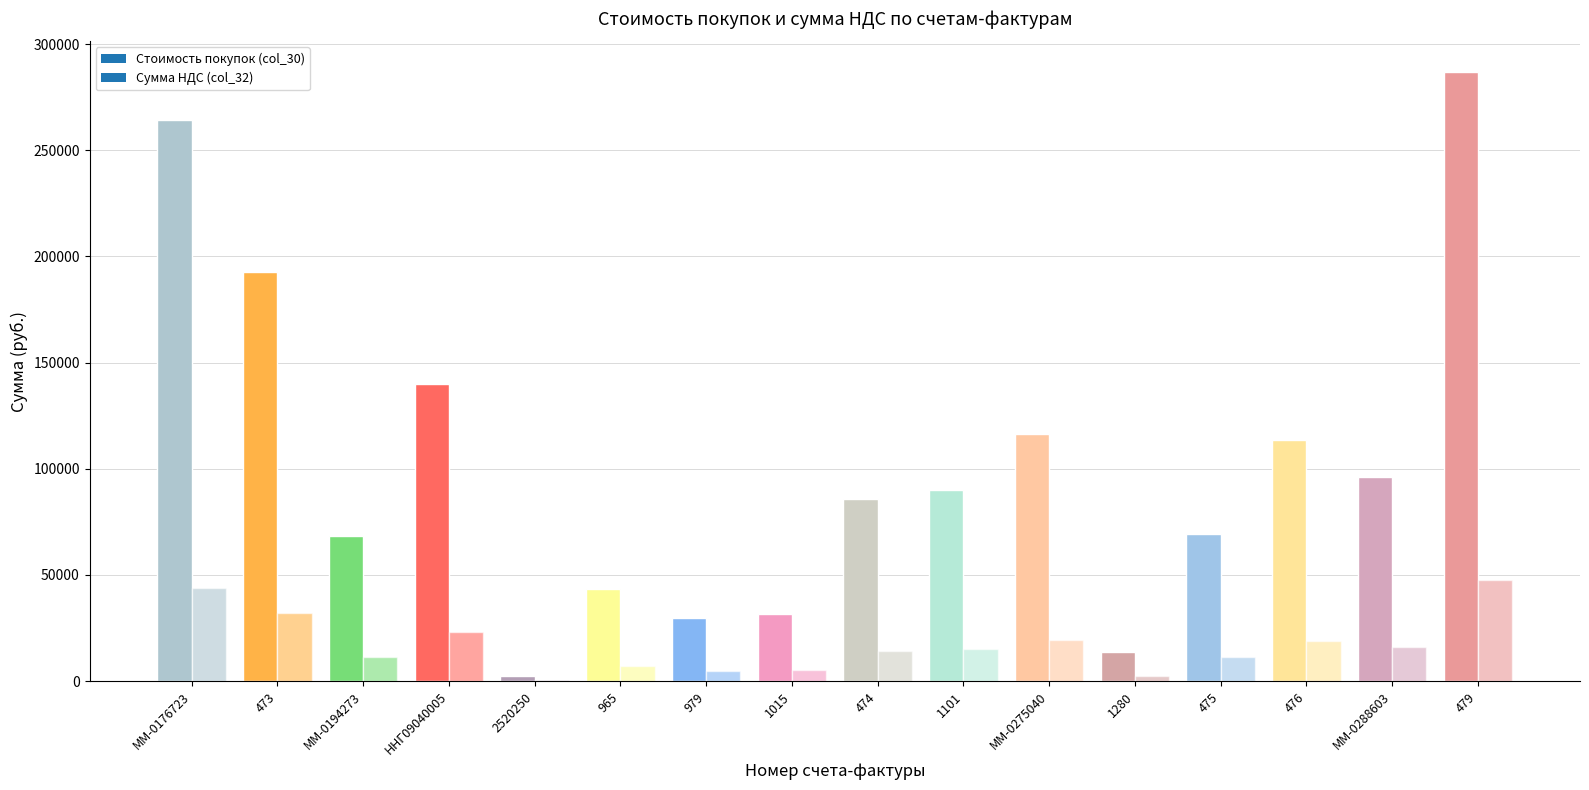

What are all the series names shown in the legend?

Стоимость покупок (col_30), Сумма НДС (col_32)